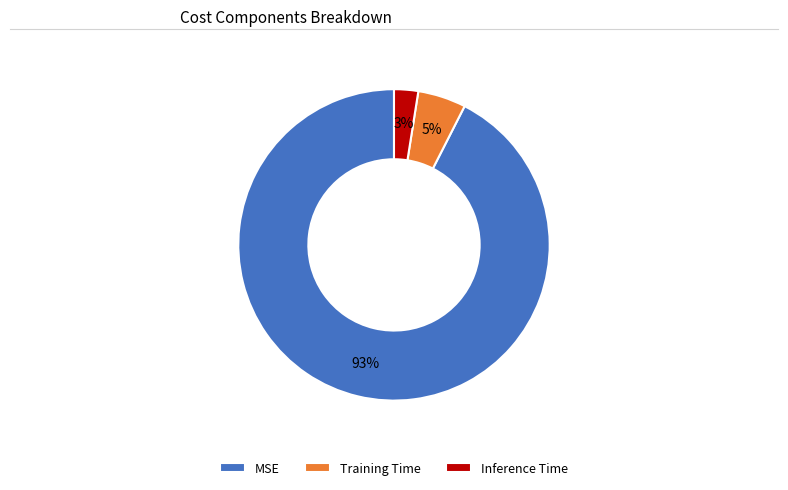

True or false: Inference Time accounts for 3% of the total.

True